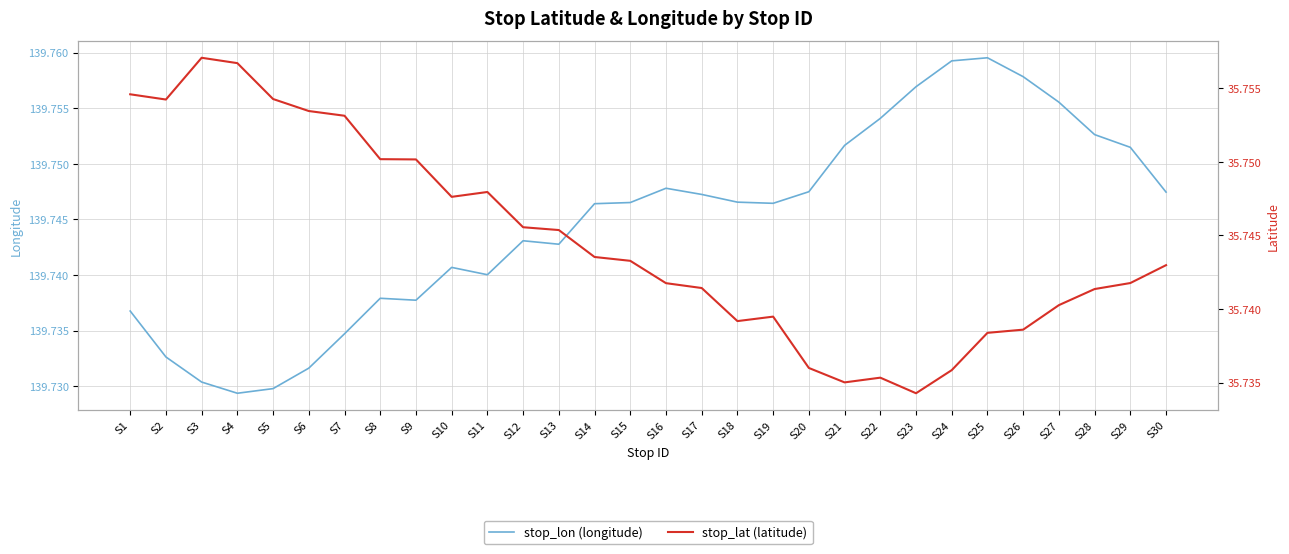

Reading right to left, list all the values displayed in this chart.

stop_lon (longitude): S30=139.7	S29=139.8	S28=139.8	S27=139.8	S26=139.8	S25=139.8	S24=139.8	S23=139.8	S22=139.8	S21=139.8	S20=139.7	S19=139.7	S18=139.7	S17=139.7	S16=139.7	S15=139.7	S14=139.7	S13=139.7	S12=139.7	S11=139.7	S10=139.7	S9=139.7	S8=139.7	S7=139.7	S6=139.7	S5=139.7	S4=139.7	S3=139.7	S2=139.7	S1=139.7
stop_lat (latitude): S30=35.7	S29=35.7	S28=35.7	S27=35.7	S26=35.7	S25=35.7	S24=35.7	S23=35.7	S22=35.7	S21=35.7	S20=35.7	S19=35.7	S18=35.7	S17=35.7	S16=35.7	S15=35.7	S14=35.7	S13=35.7	S12=35.7	S11=35.7	S10=35.7	S9=35.8	S8=35.8	S7=35.8	S6=35.8	S5=35.8	S4=35.8	S3=35.8	S2=35.8	S1=35.8